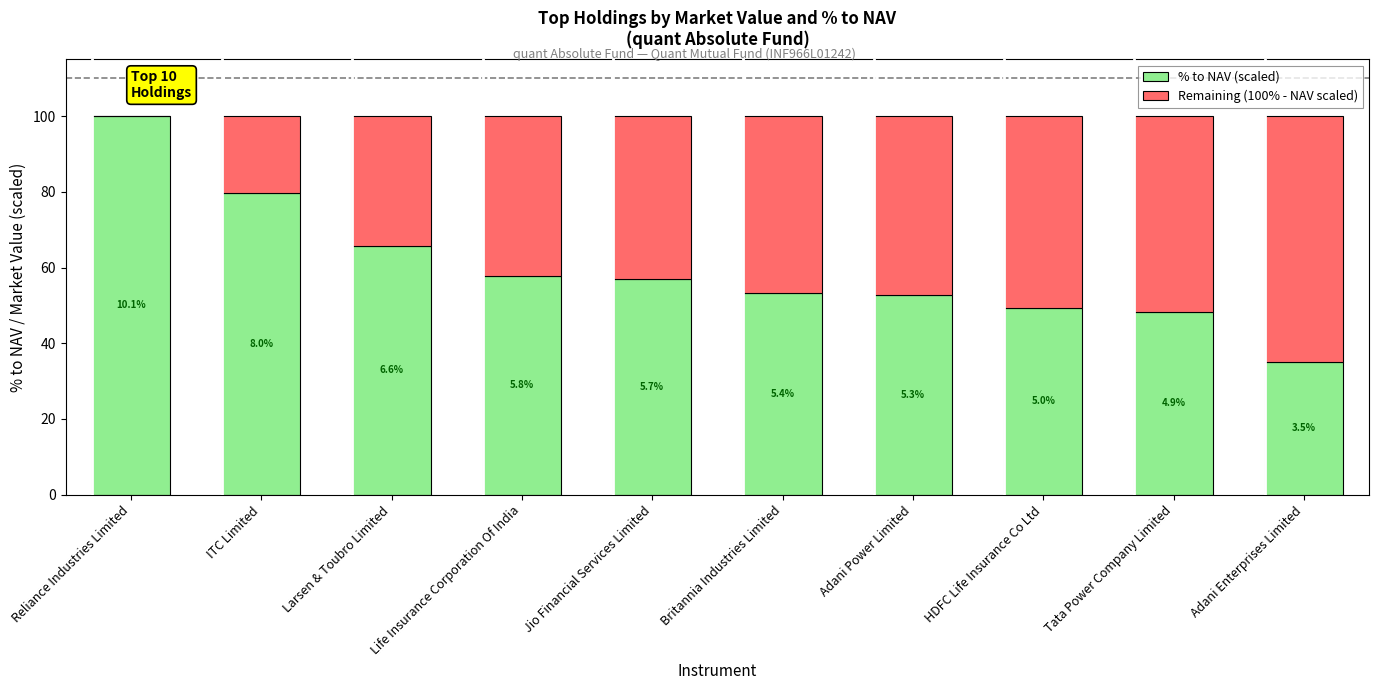

Are the bars grouped side by side (vs. stacked)?

No